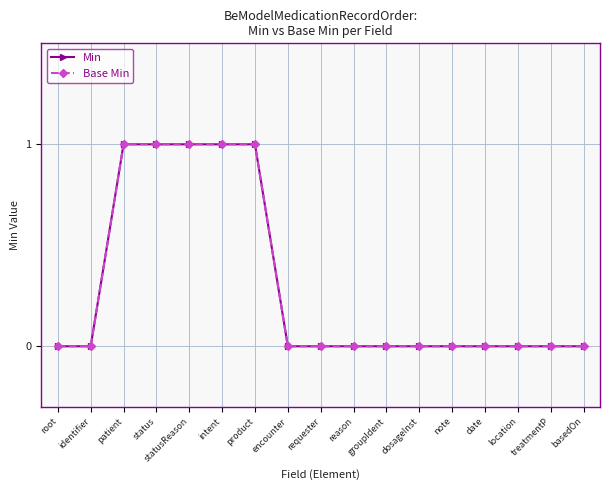

Does the chart have visible grid lines?

Yes